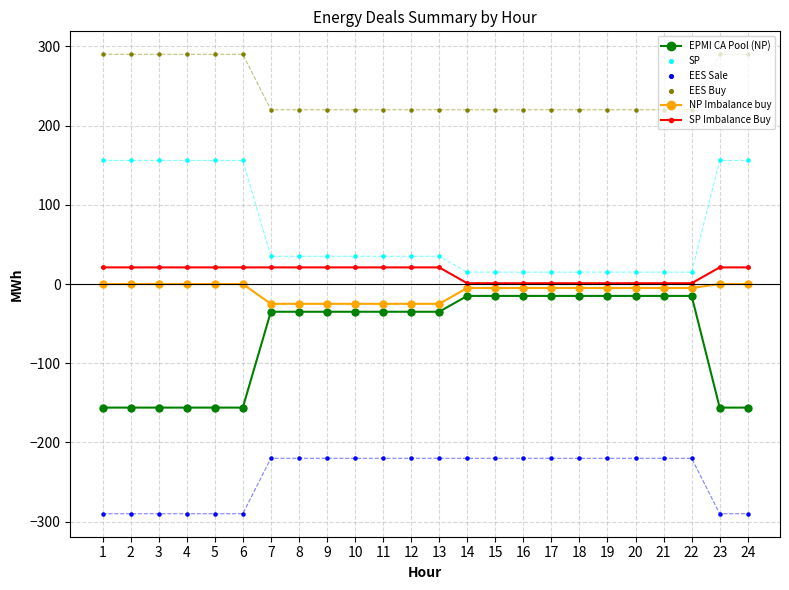

At how many categories does at least one series exceed -214?

24